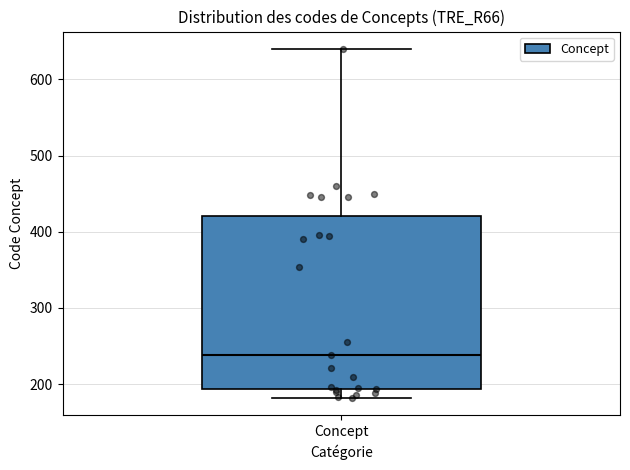

Where is the lower edge of the box for Concept on the y-axis? The values are not printed on the chart, so give them approximately, as read against the axis.

190